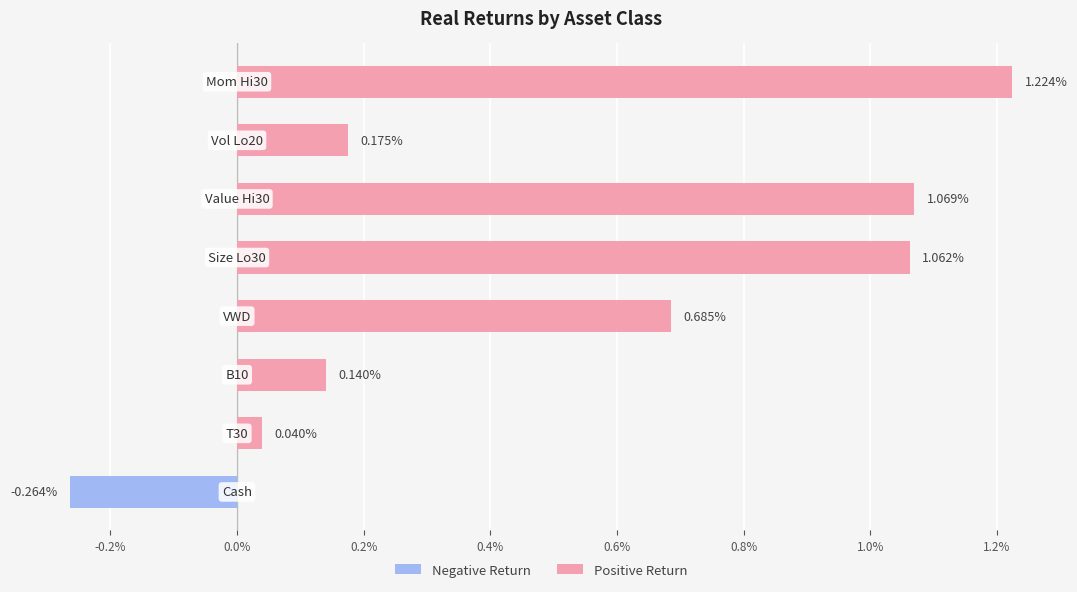

What are all the series names shown in the legend?

Negative Return, Positive Return